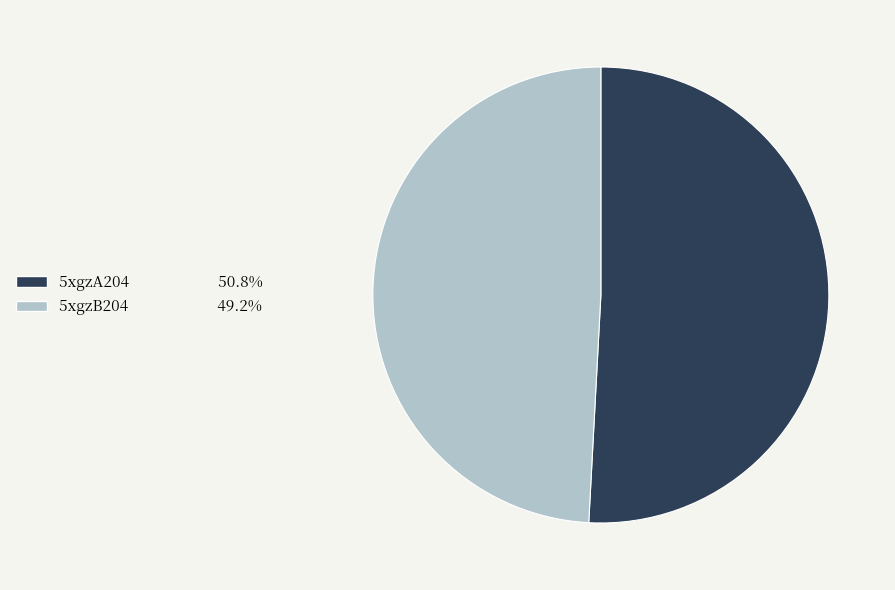

What is the majority slice?

5xgzA204